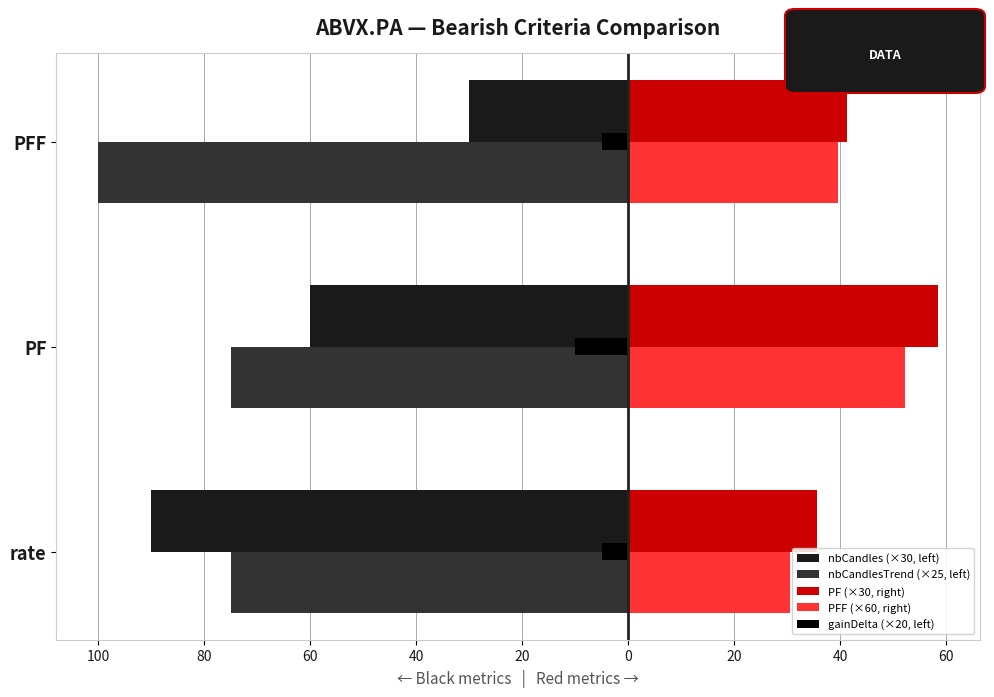

What is the lowest value of the gainDelta (×20, left) series?

-10.0